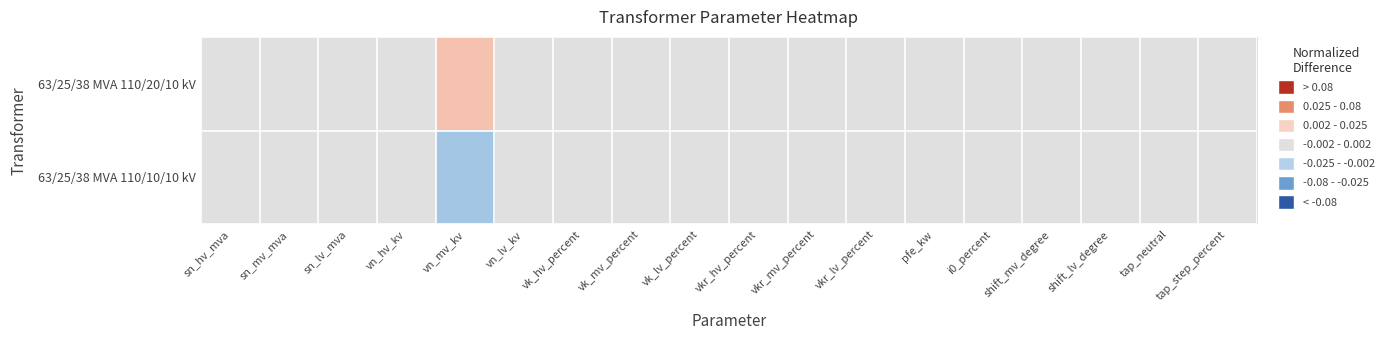

How many series are shown in this chart?

2